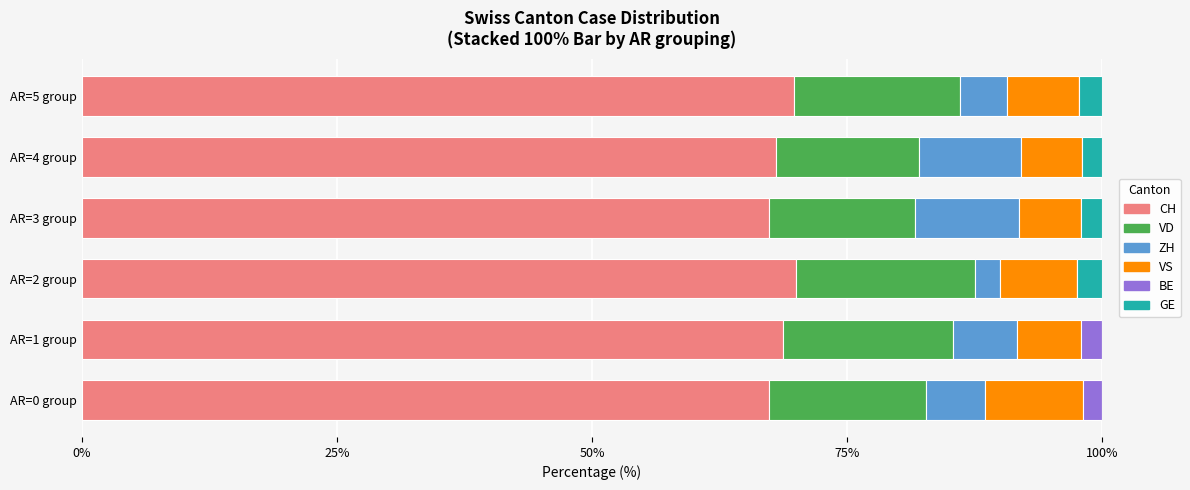

What is the highest value of the CH series?

70.0